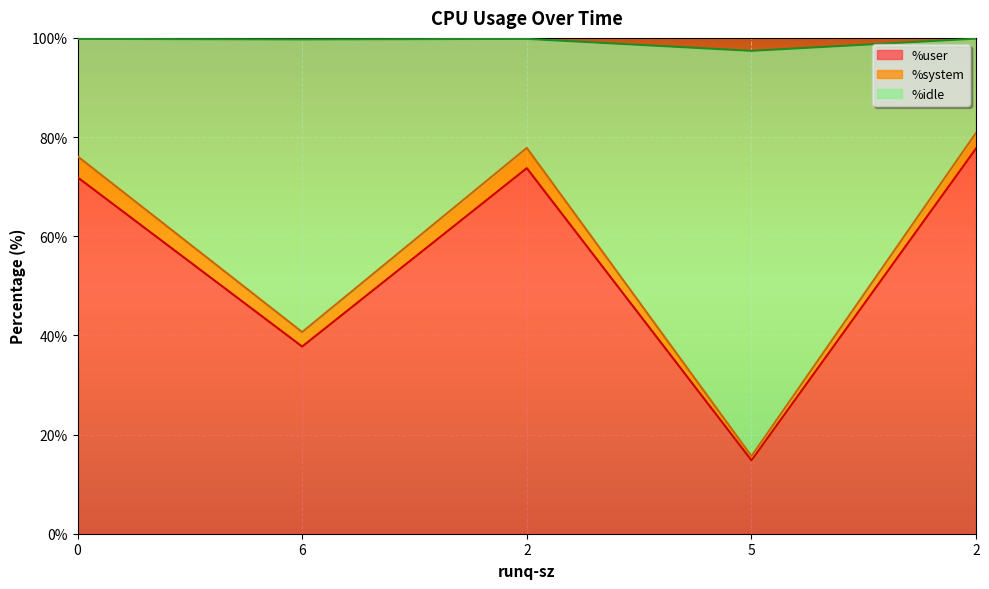

The value of %user at 2 is 77.7. True or false?

True